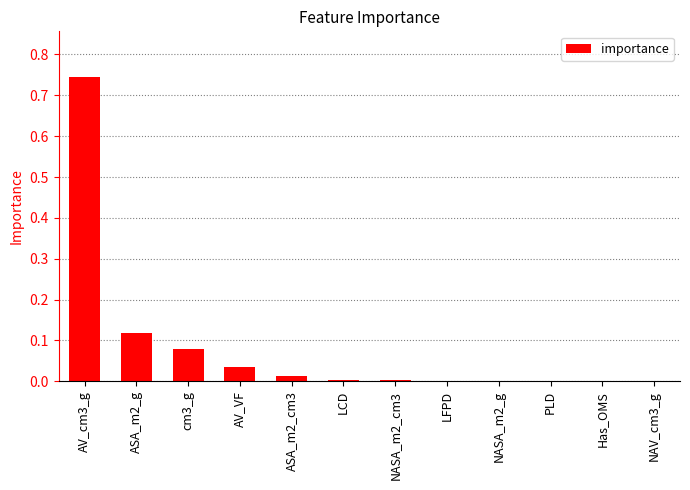

What is the sum of all values?

1.0